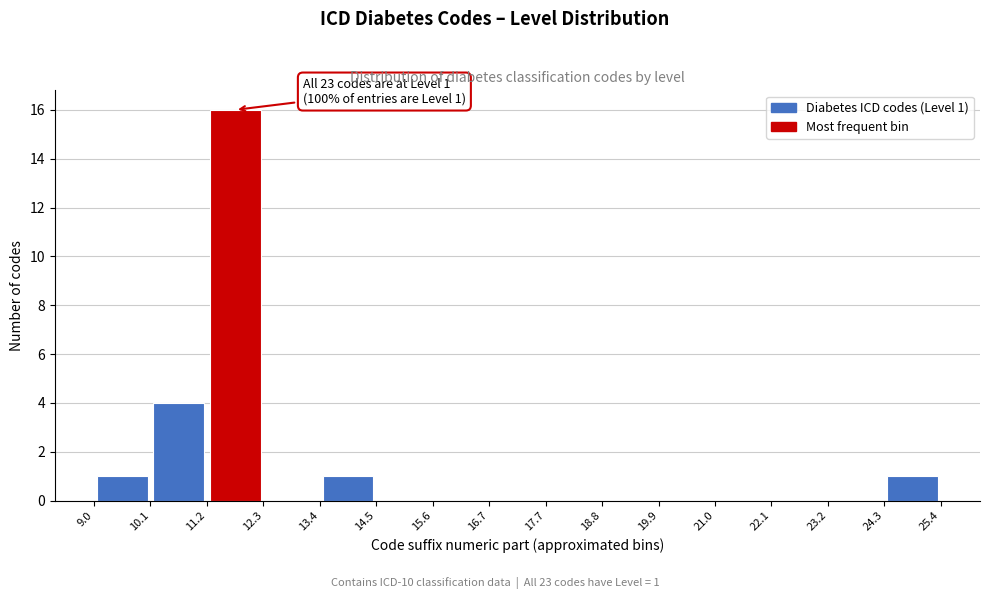

Which range on the x-axis has the tallest bar?

11.2 to 12.3